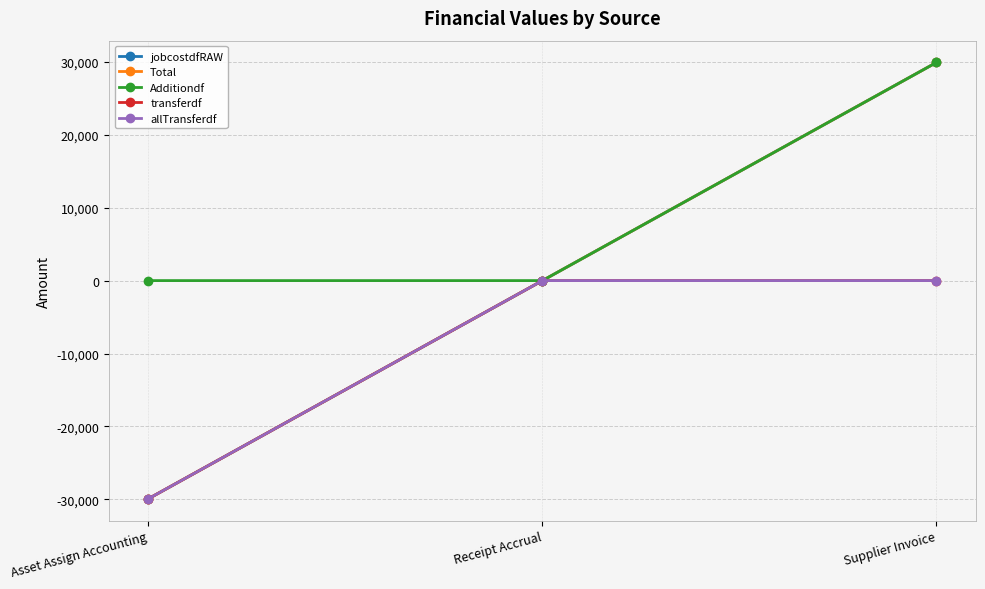

Does the chart display data point markers on the line(s)?

Yes